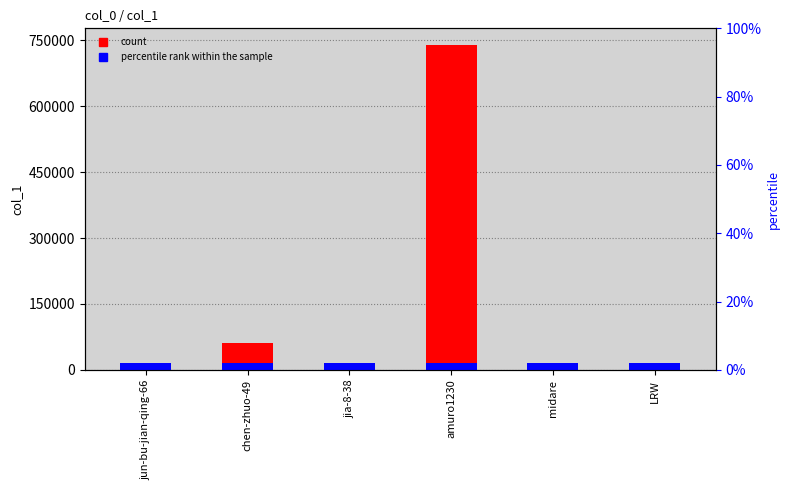

What position from the left is midare?

5